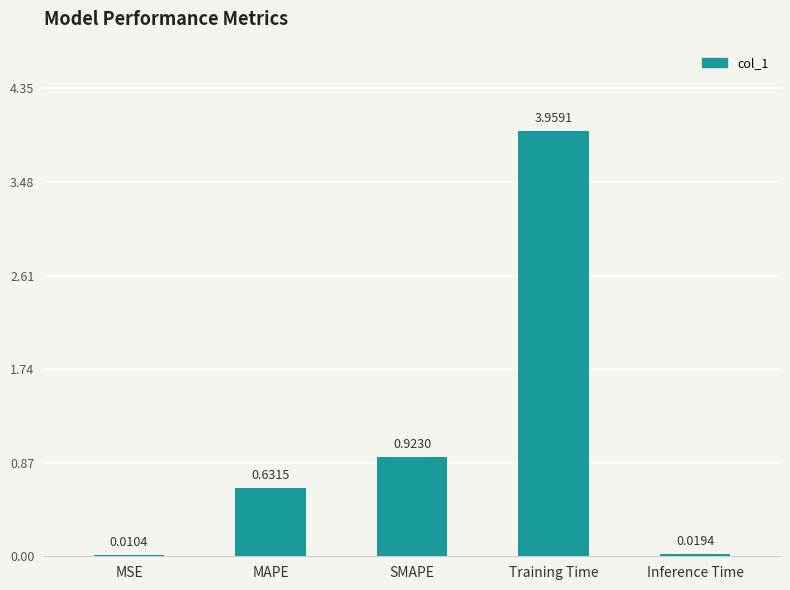

What is the sum of all values?

5.5